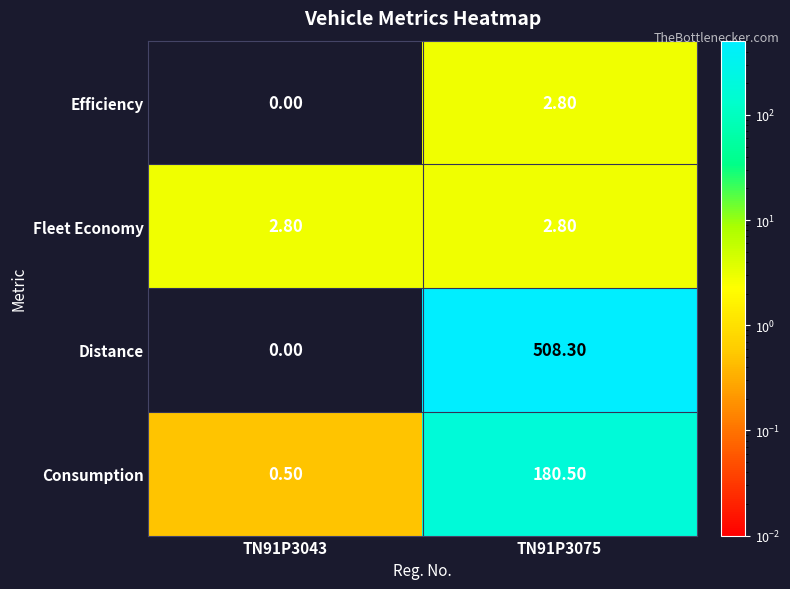

What is the difference between the highest and lowest values at TN91P3075?

505.5